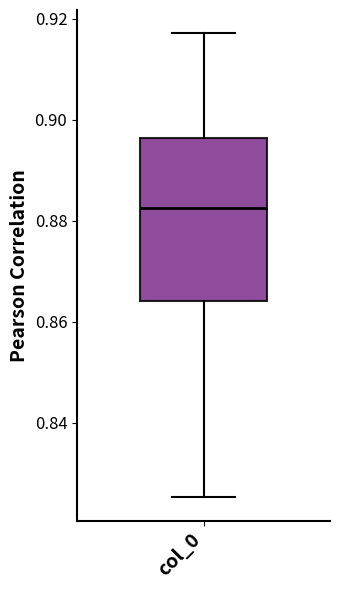

Where is the lower edge of the box for col_0 on the y-axis? The values are not printed on the chart, so give them approximately, as read against the axis.

0.864